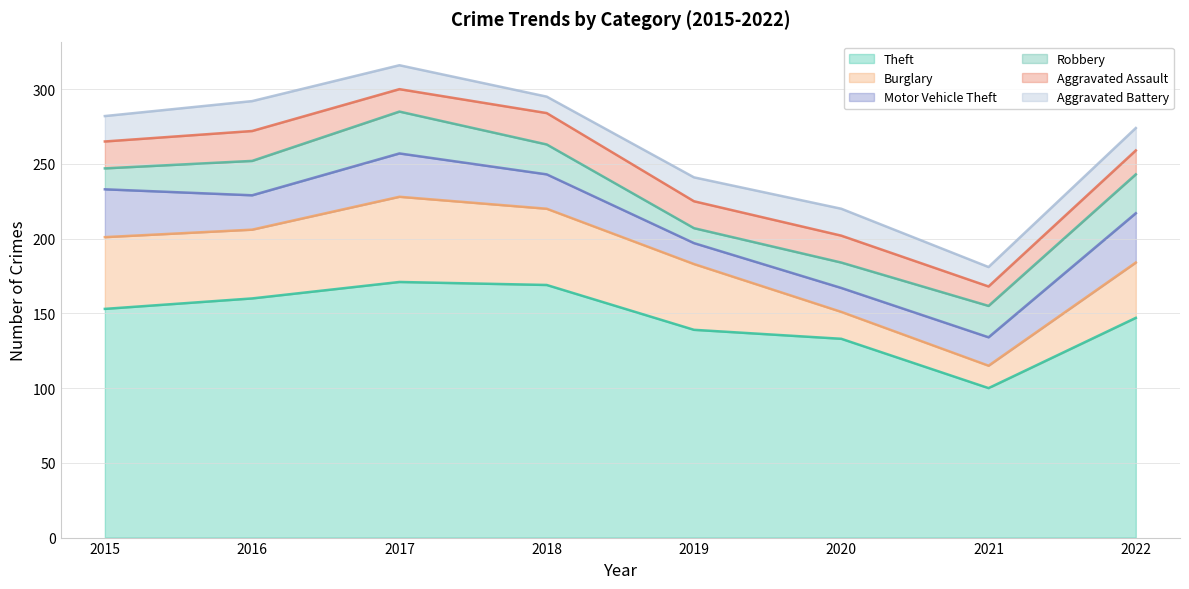

True or false: Burglary has more than 1 interior local peaks.

False